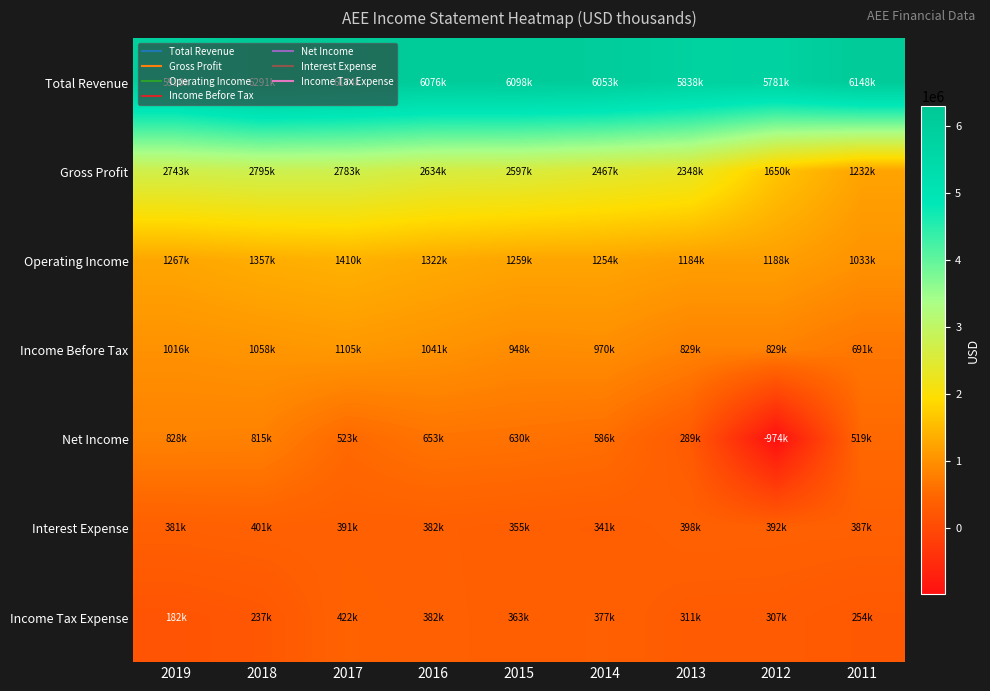

At 2011, list the series in order from largest to smallest.

Total Revenue, Gross Profit, Operating Income, Income Before Tax, Net Income, Interest Expense, Income Tax Expense